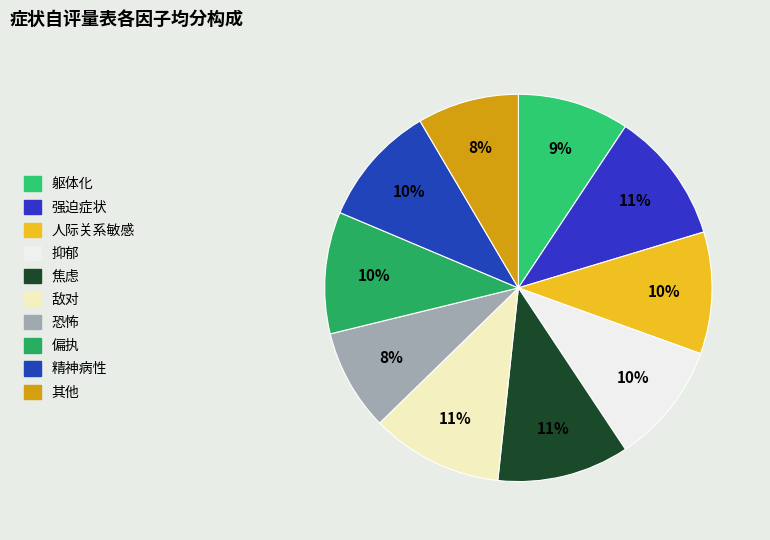

How many slices are in this pie chart?

10